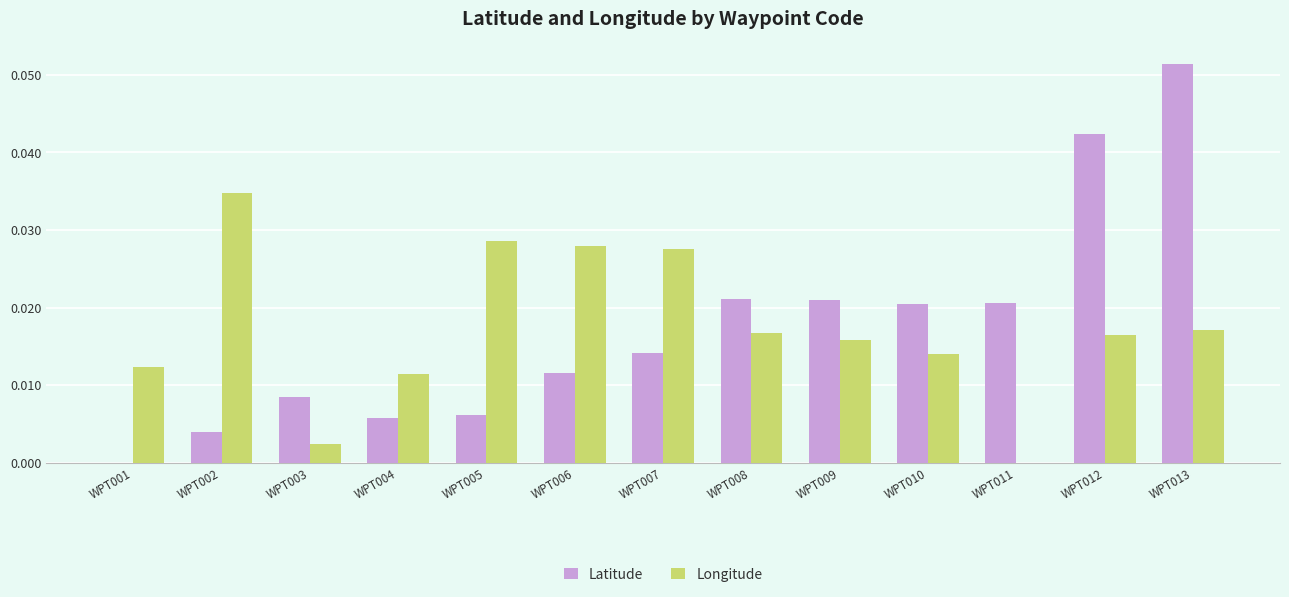

The Latitude series shows 0.0 at WPT010. True or false?

True